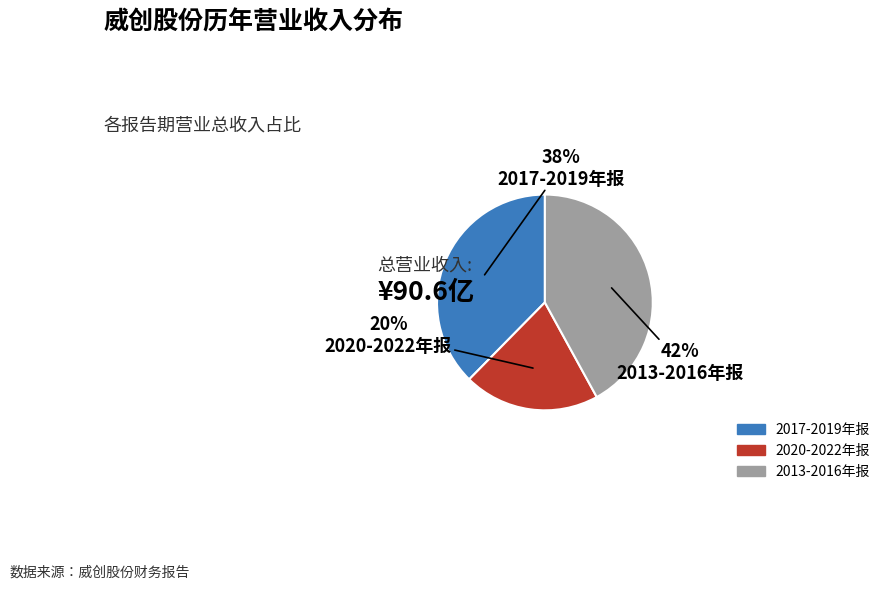

Does any single category account for the majority?

No